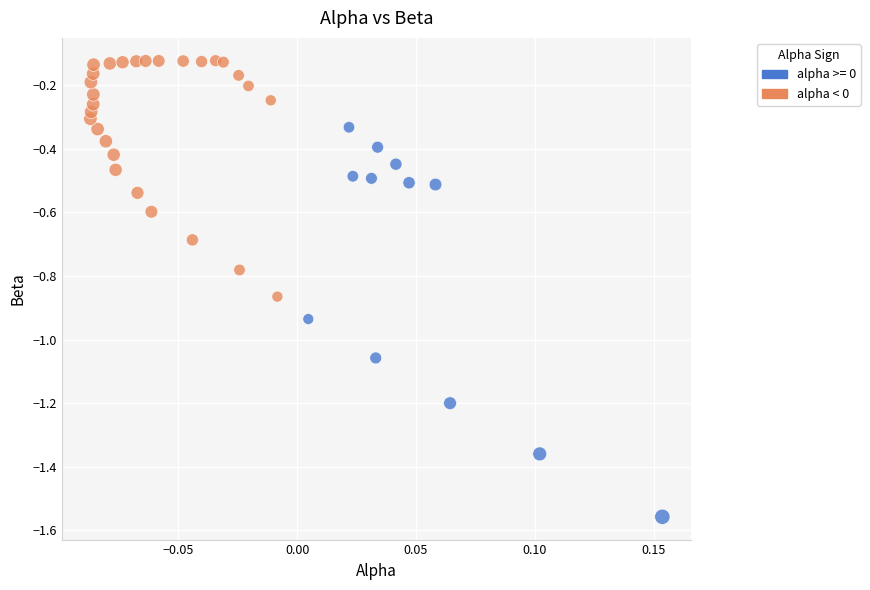

What is the range of Y values (max minus min)?

1.4